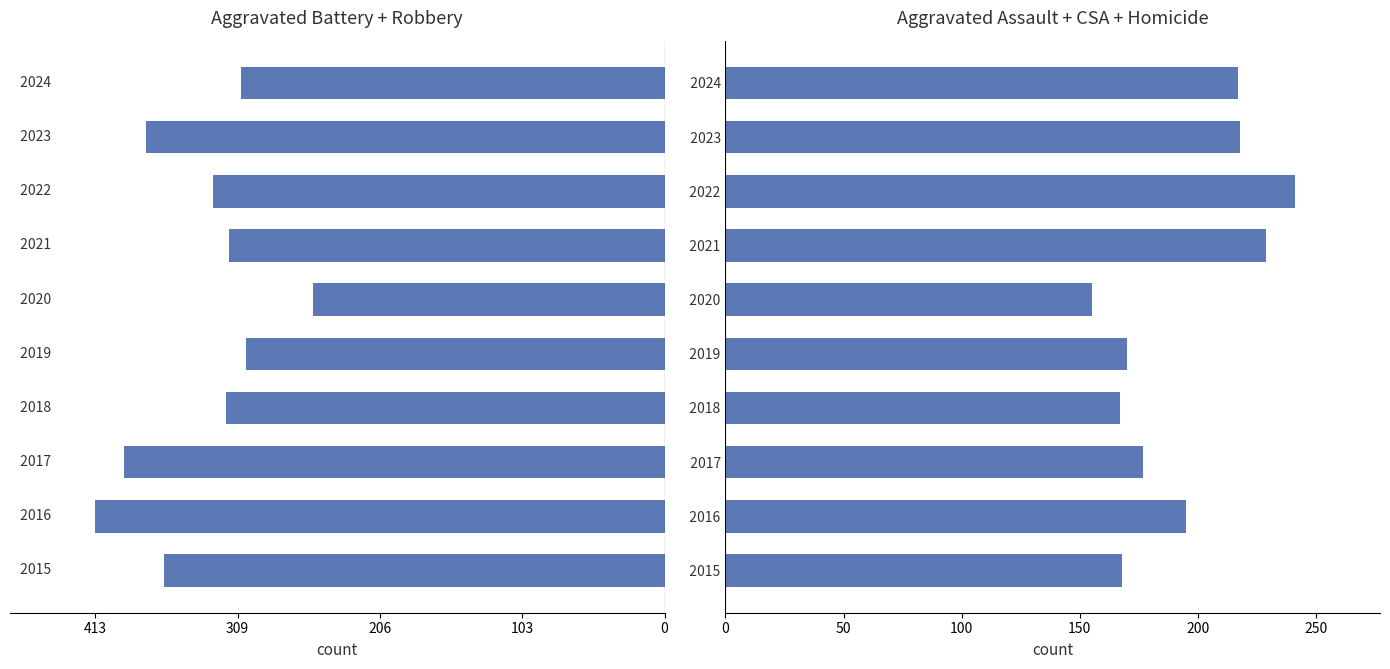

Which series has the widest spread of values?

Aggravated Battery + Robbery